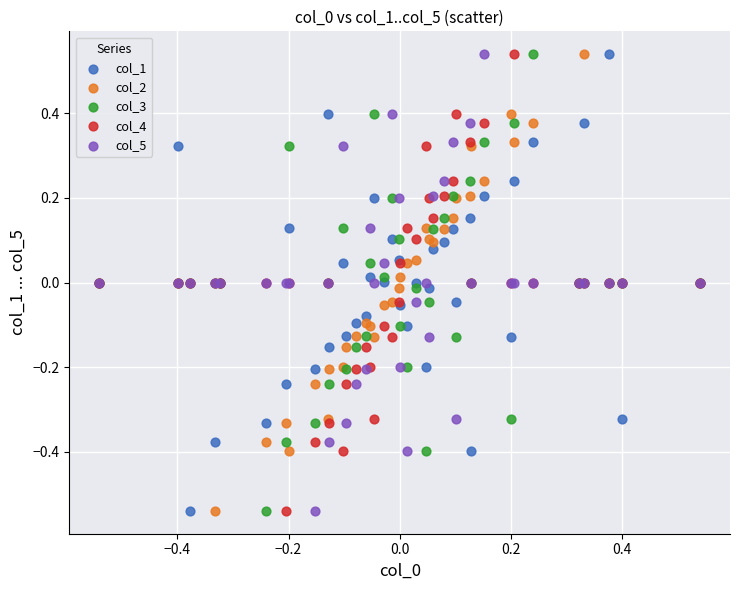

What is the X range (max minus min) for the scatter plot?

1.1